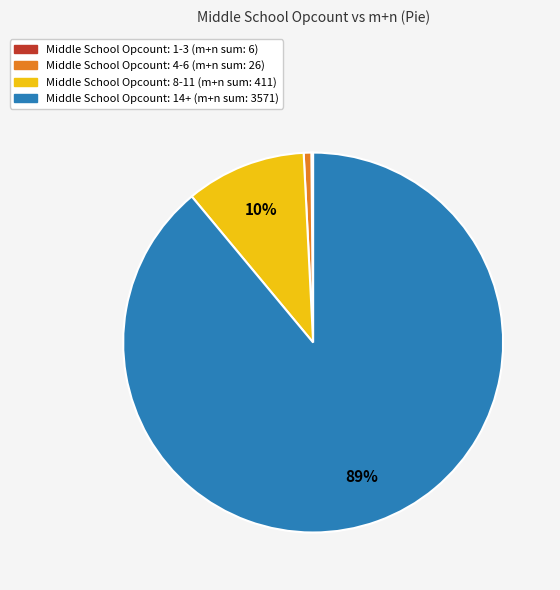

To the nearest percent, what is the difference between the largest and smallest slice percentages?

89%